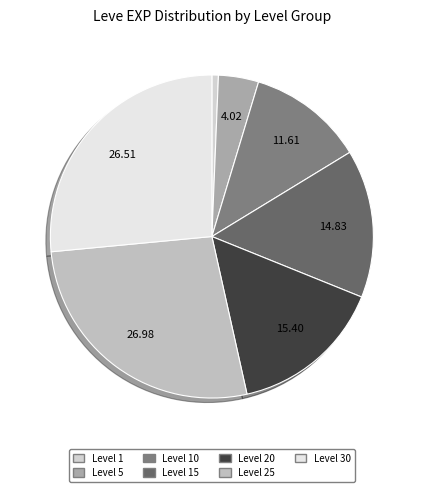

Is there a majority slice in this chart?

No